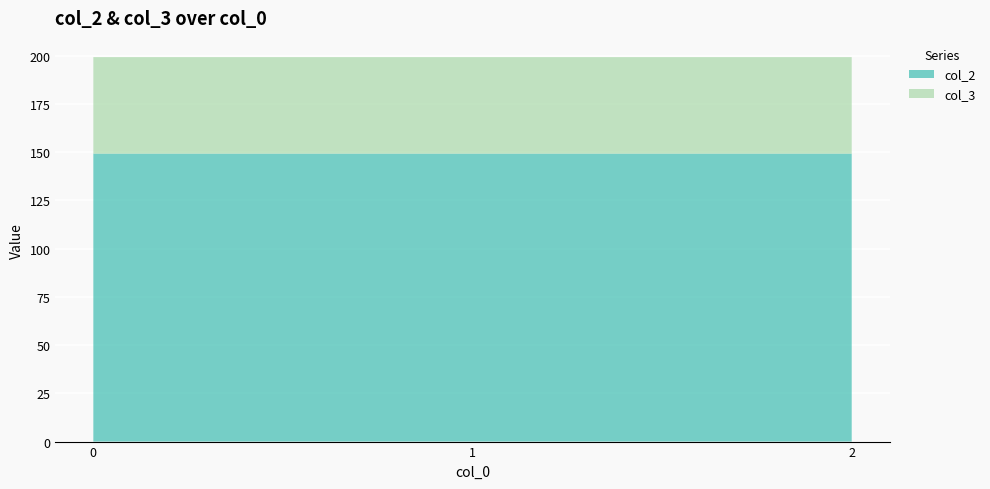

Reading left to right, list all the values displayed in this chart.

col_2: 149.2	149.2	149.2
col_3: 50.0	50.0	50.0